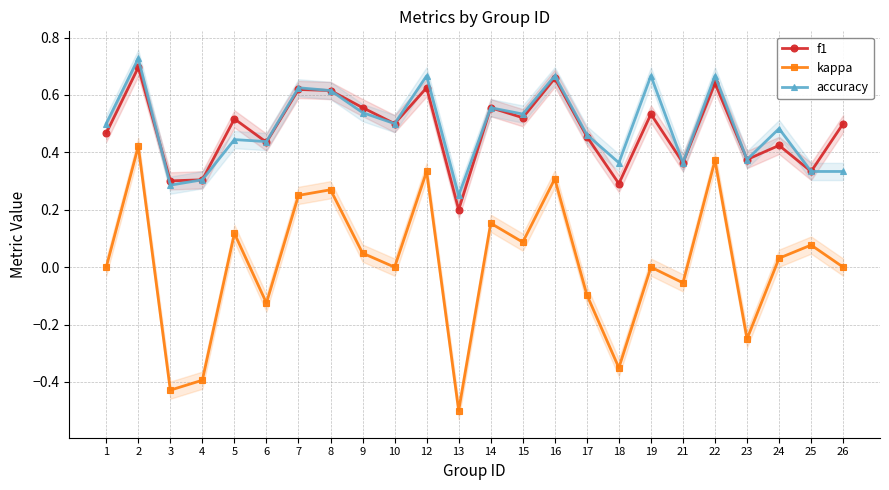

At which category does accuracy reach its first local peak?

2